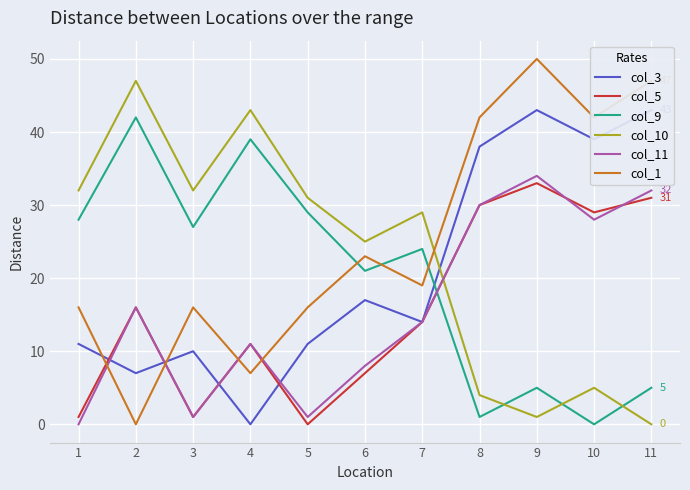

Between 5 and 9, which series saw the biggest shift?

col_1